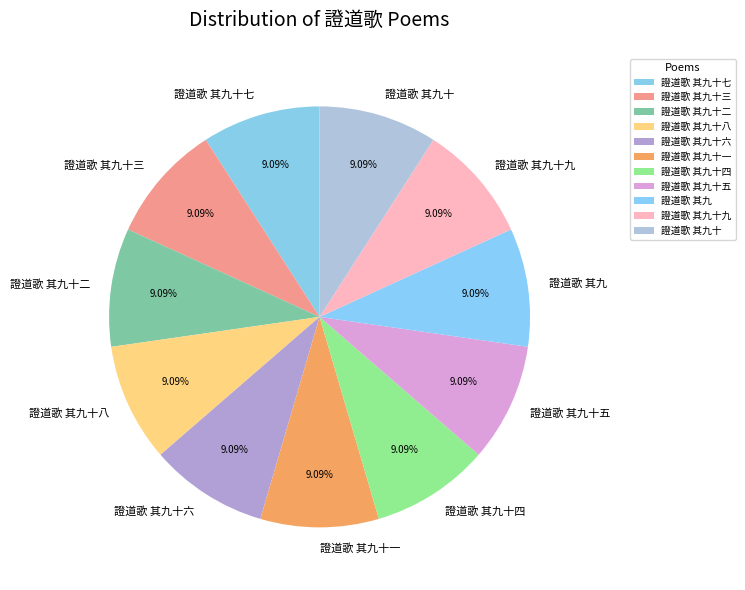

How many slices are in this pie chart?

11